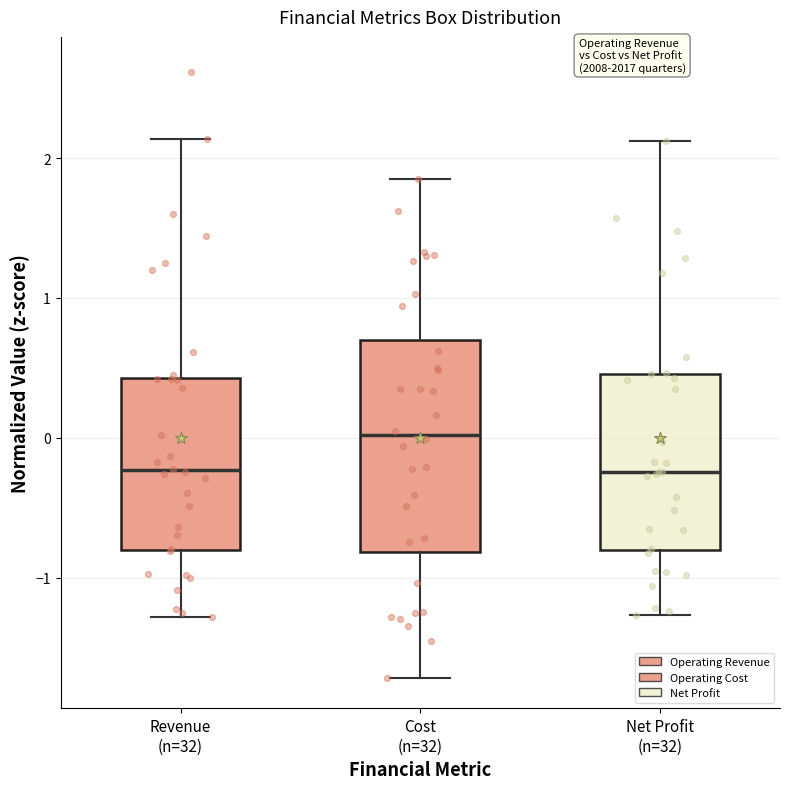

Where does the median line of the box for Cost (n=32) sit on the y-axis? The values are not printed on the chart, so give them approximately, as read against the axis.

0.0